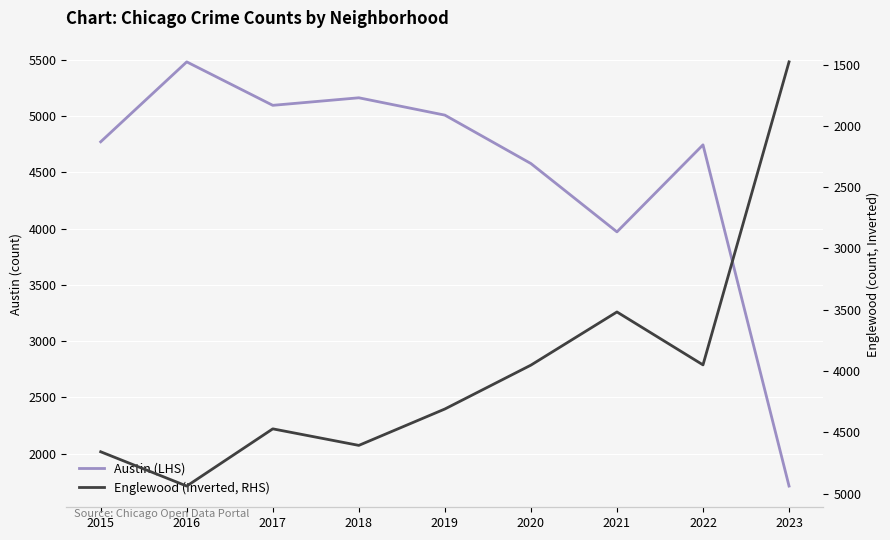

Where does the Englewood (Inverted, RHS) series first go above 4310?

2015